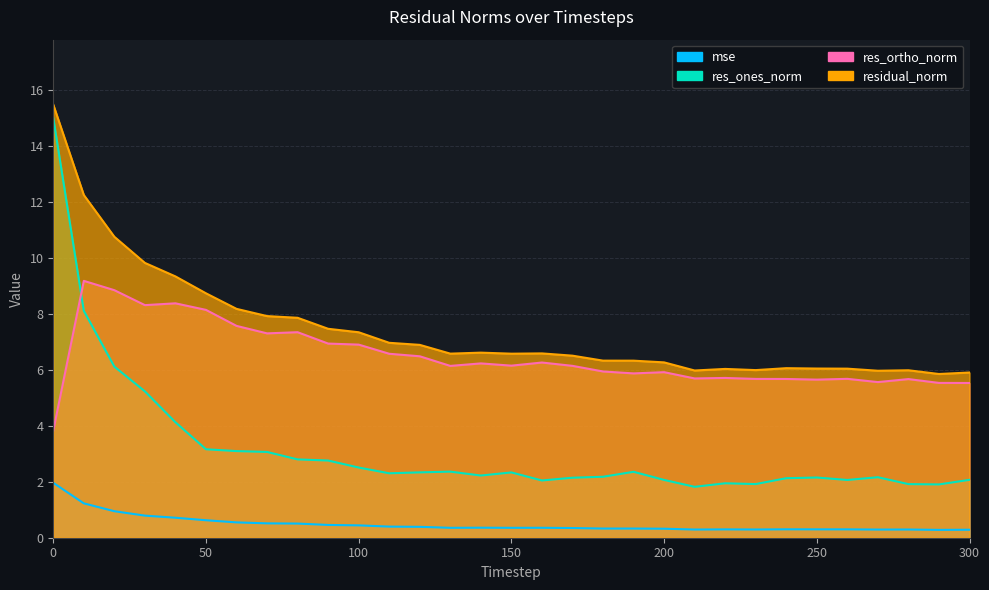

What is the difference between the maximum and minimum values in the mse series?

1.7